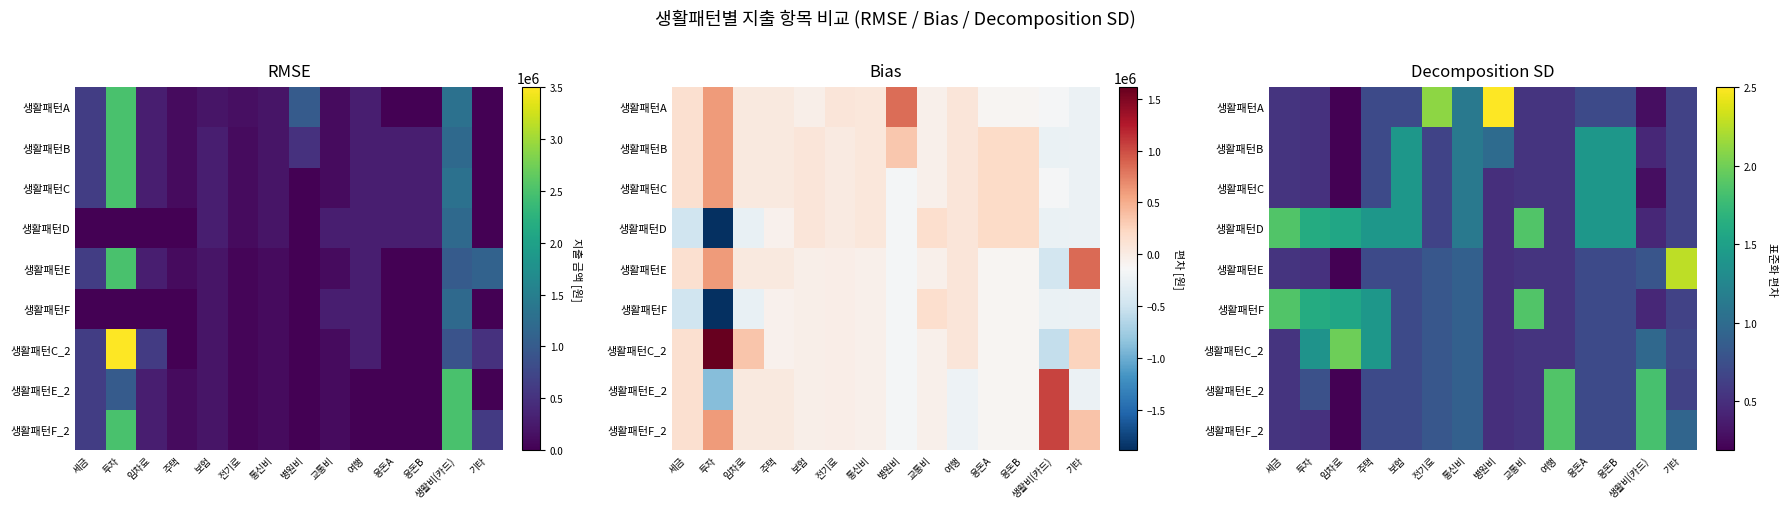

Between 임차료 and 교통비, which series saw the biggest shift?

생활패턴C_2